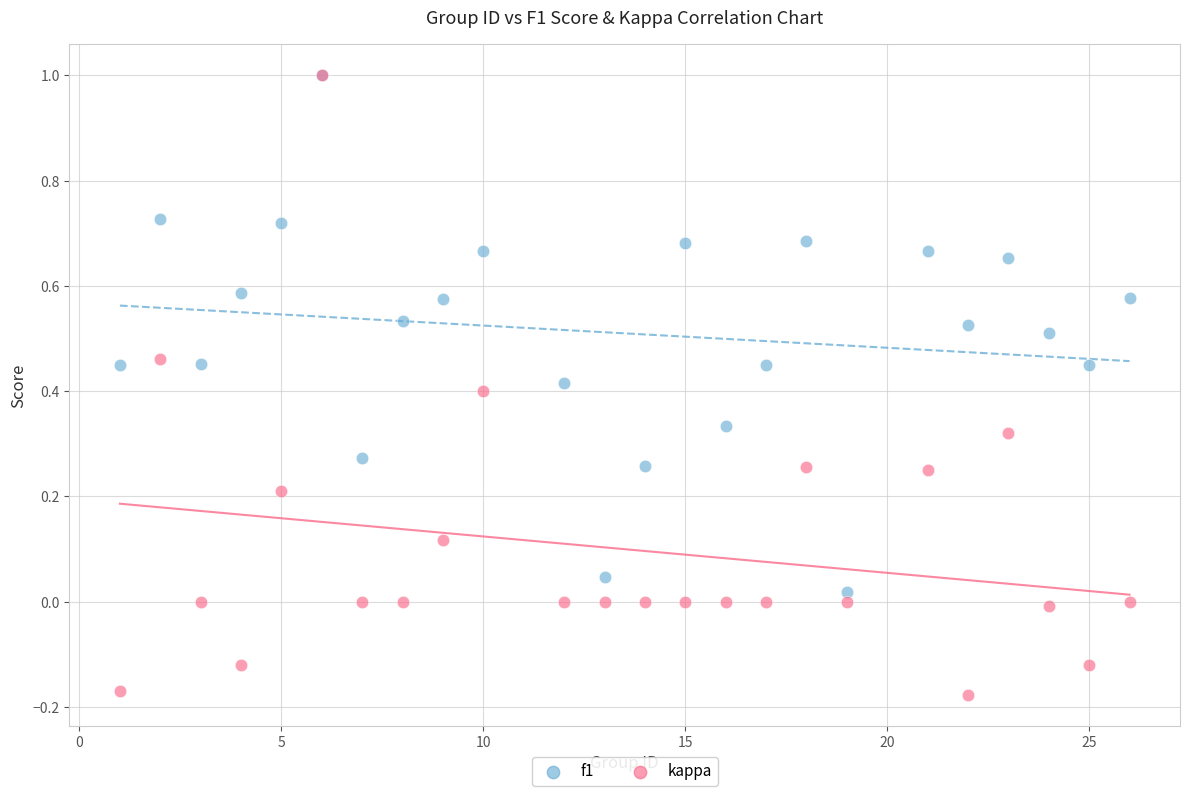

Which series reaches the minimum Y coordinate?

kappa